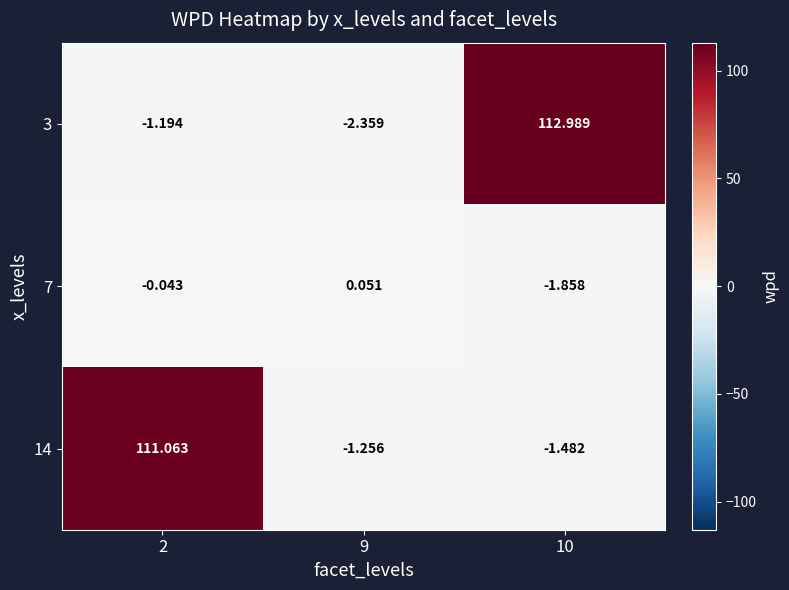

Is the value of 14 at 10 greater than the value of 7 at 9?

No